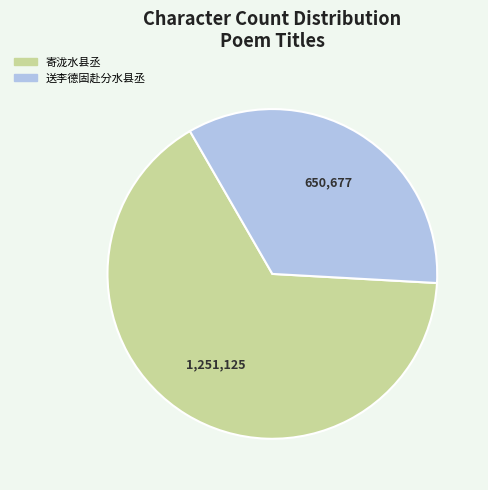

Rank the categories by value from highest to lowest.

寄泷水县丞, 送李德固赴分水县丞